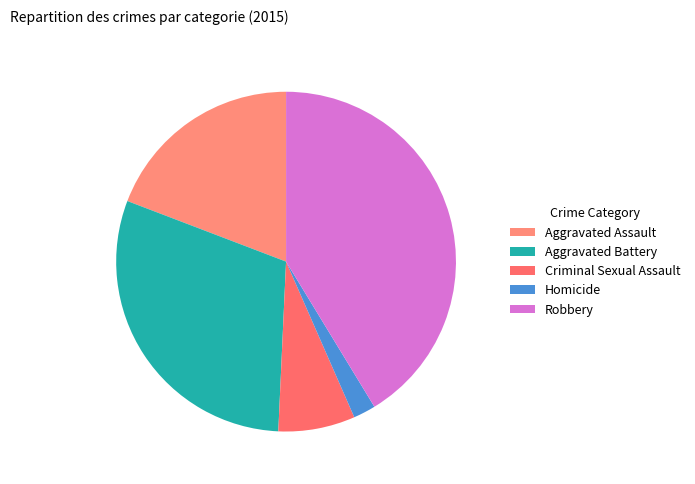

Is Aggravated Battery the majority of the pie?

No